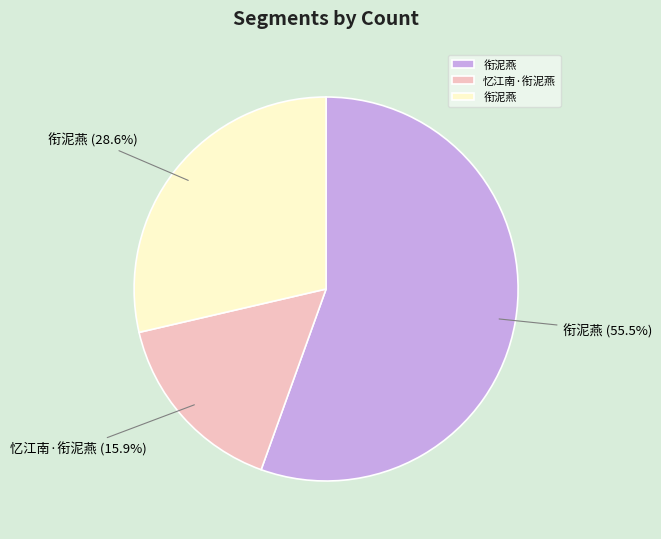

How many slices are in this pie chart?

3